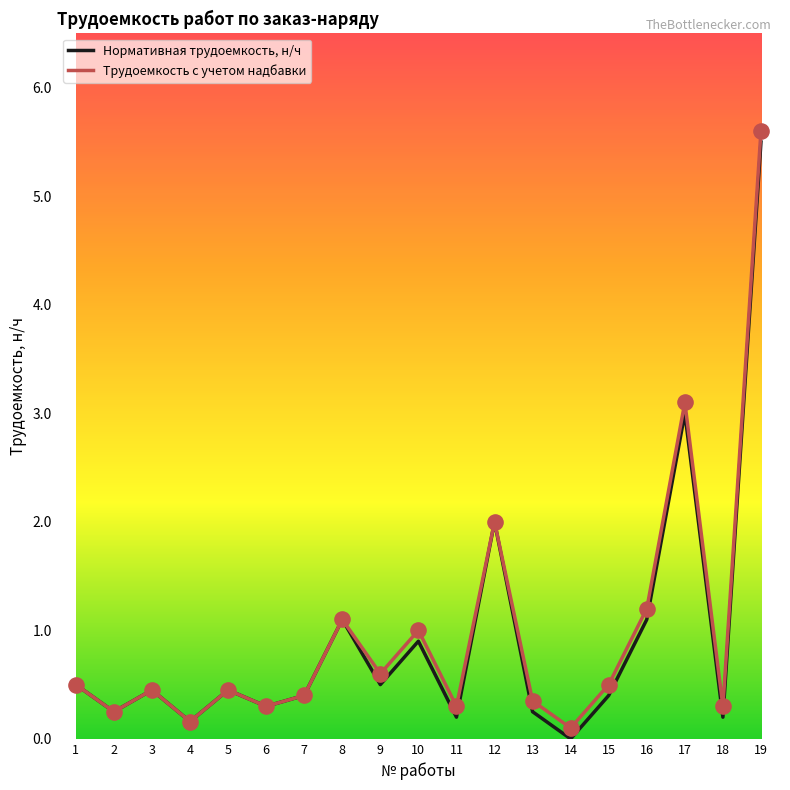

Between 1 and 10, which series saw the biggest shift?

Трудоемкость с учетом надбавки